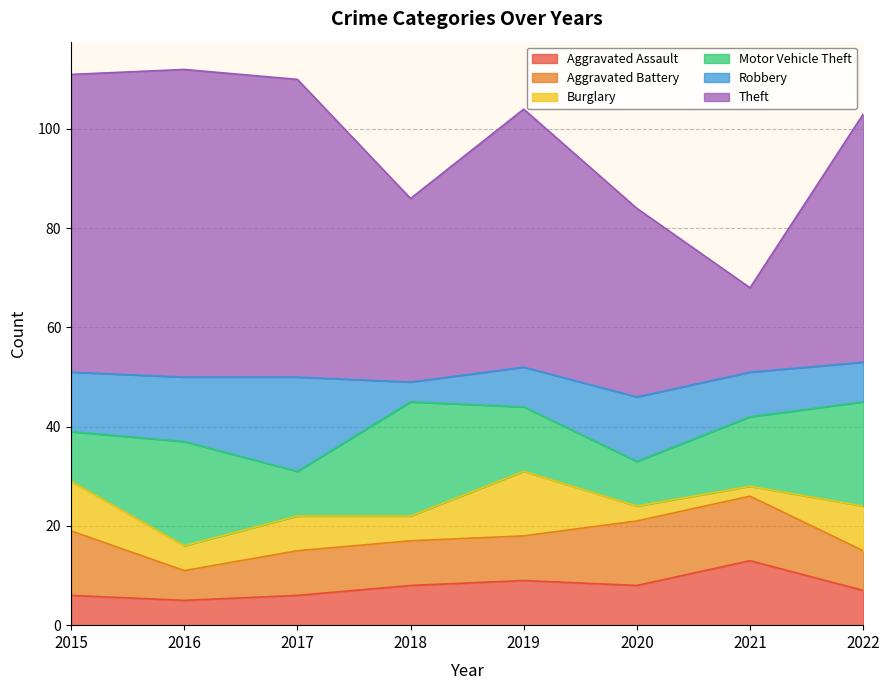

Does the chart display data point markers on the line(s)?

No